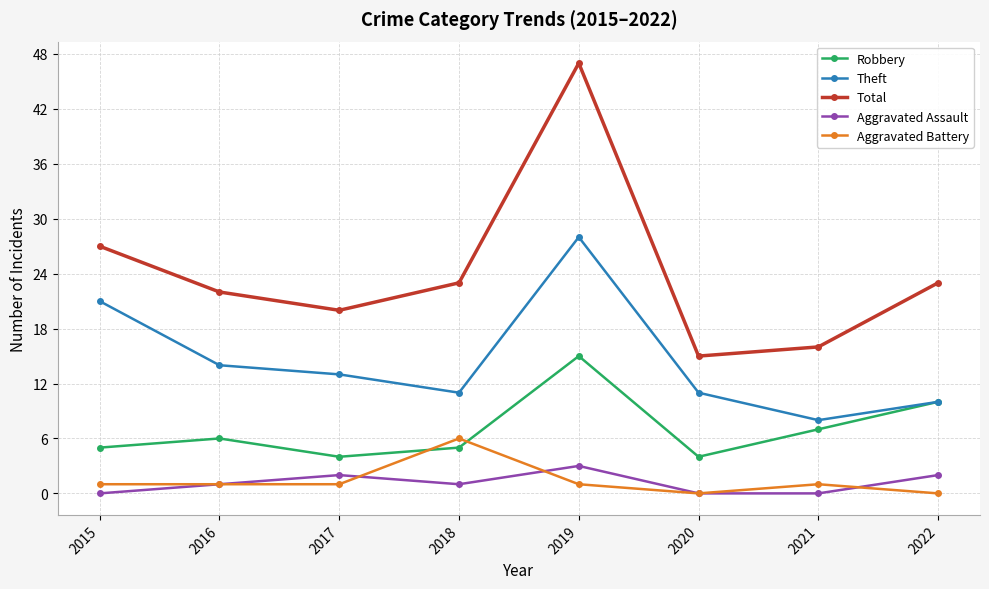

Between 2019 and 2022, which series saw the biggest shift?

Total